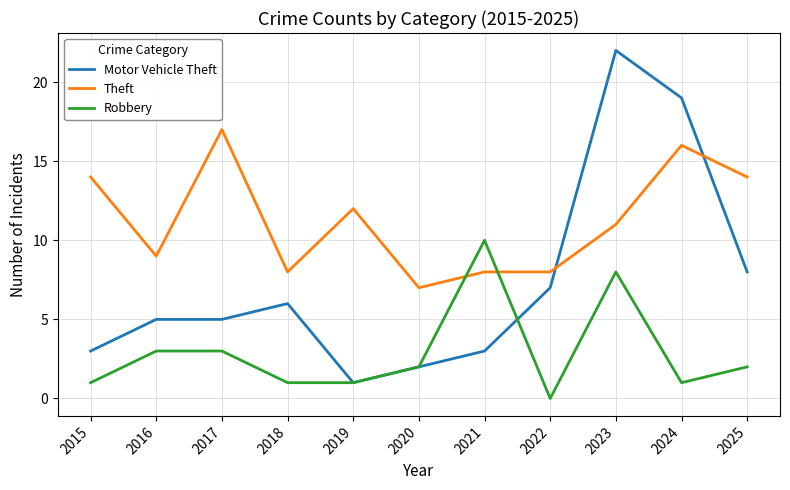

True or false: Motor Vehicle Theft has more than 1 points higher than both neighbors.

True